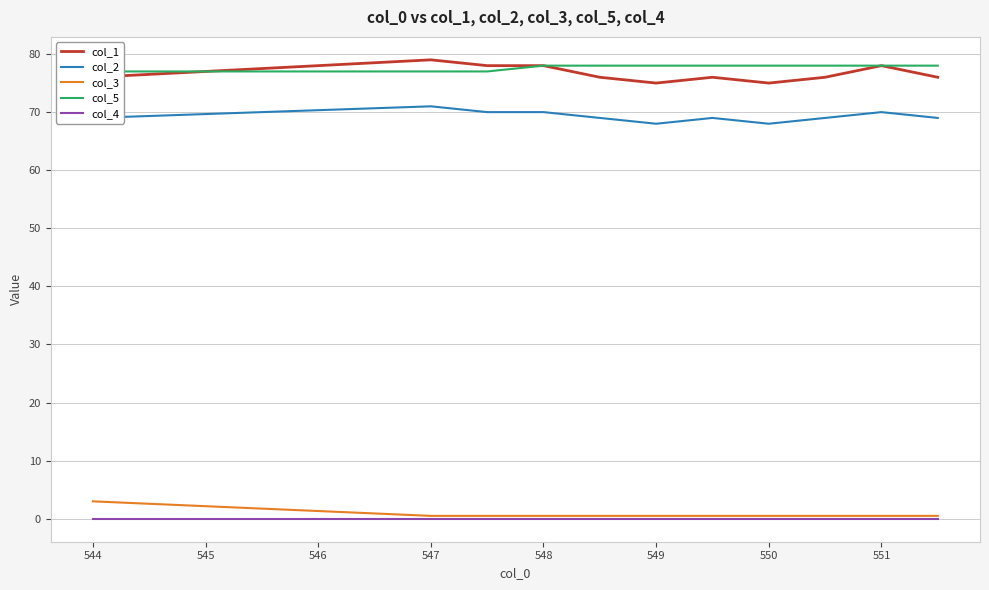

True or false: col_5 has a value of 20.2 at 550.

False